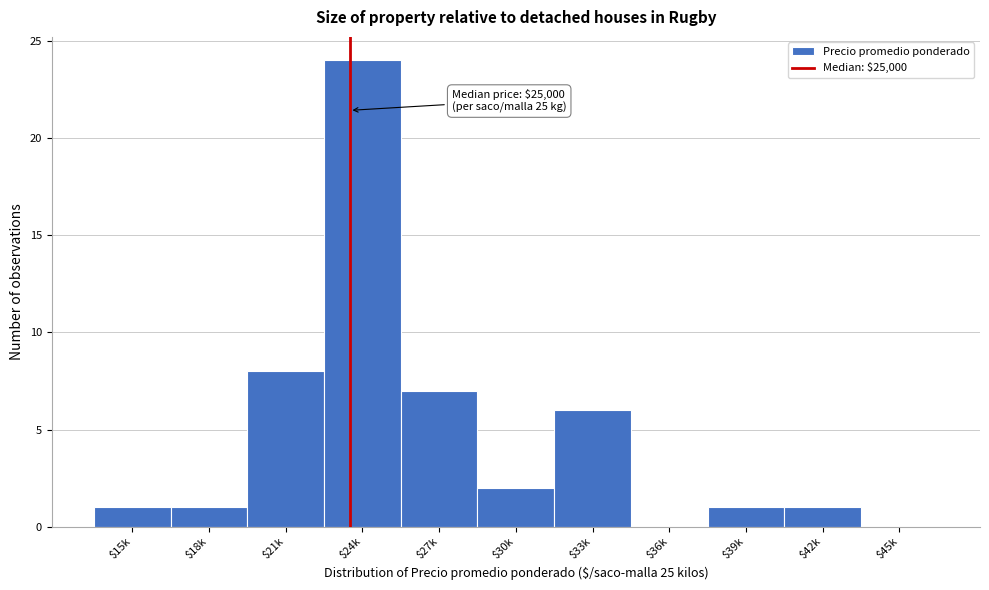

True or false: the data shows 3 at $30k.

False